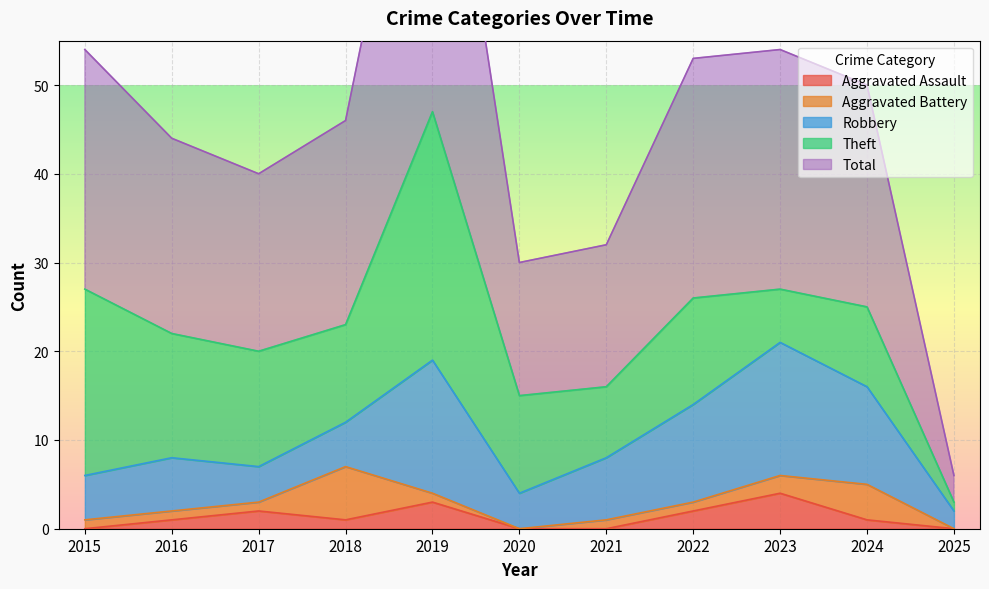

How many lines are shown in the chart?

5